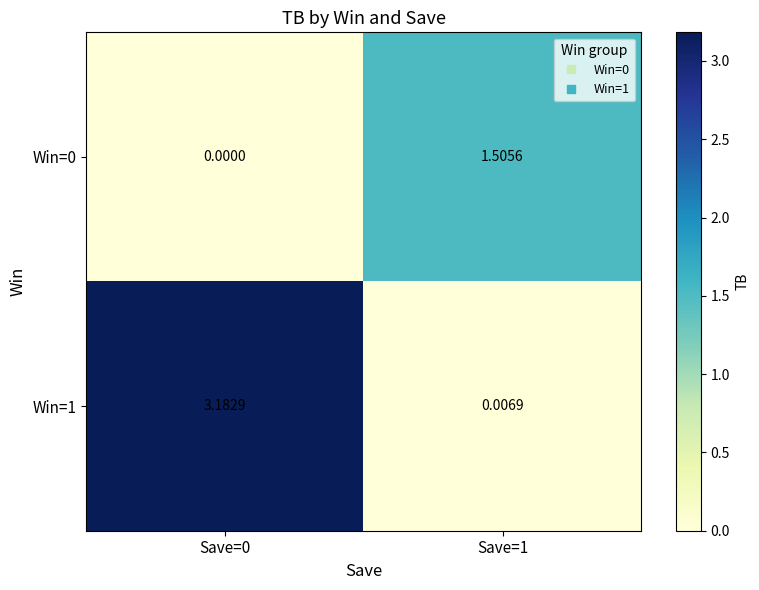

Is the value of Win=1 at Save=1 greater than the value of Win=0 at Save=1?

No